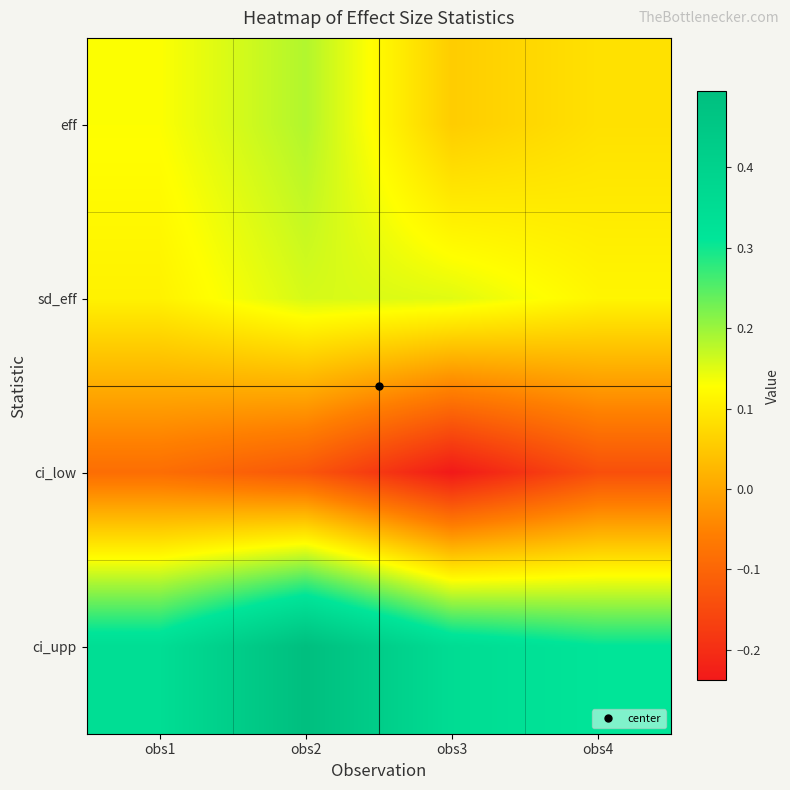

At which category does the chart reach its minimum across all series?

obs3